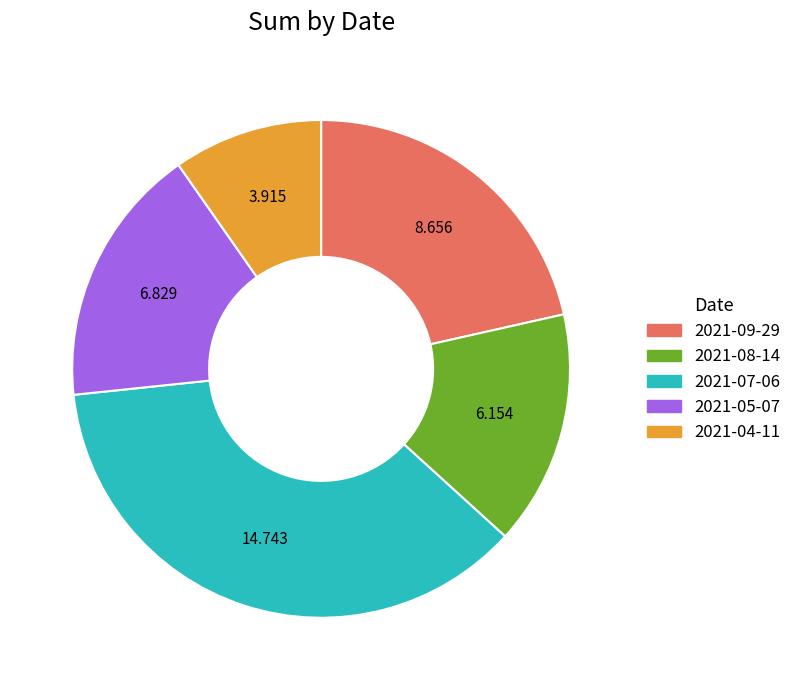

What is the smallest slice in the pie chart?

2021-04-11